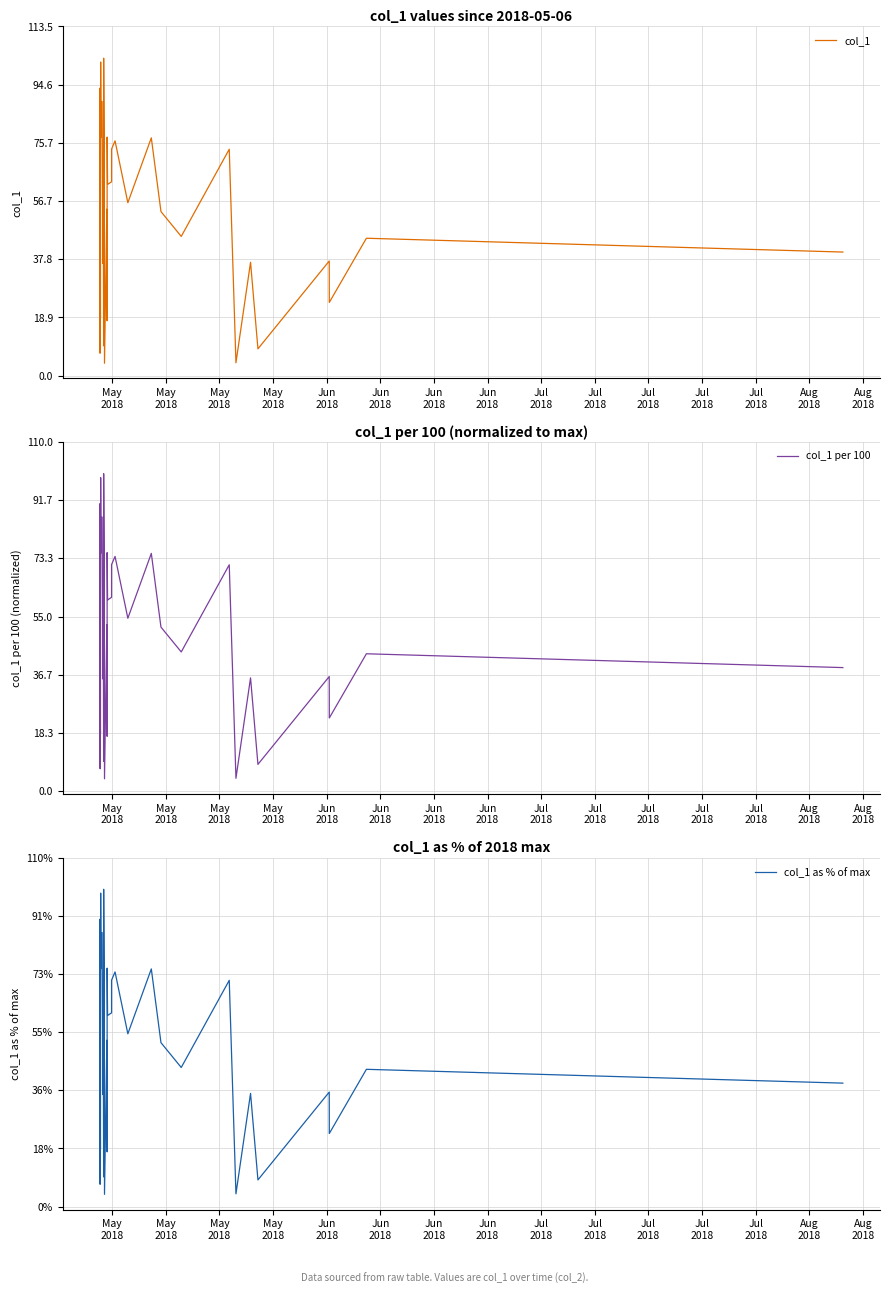

What is the minimum value for col_1 per 100?

3.9